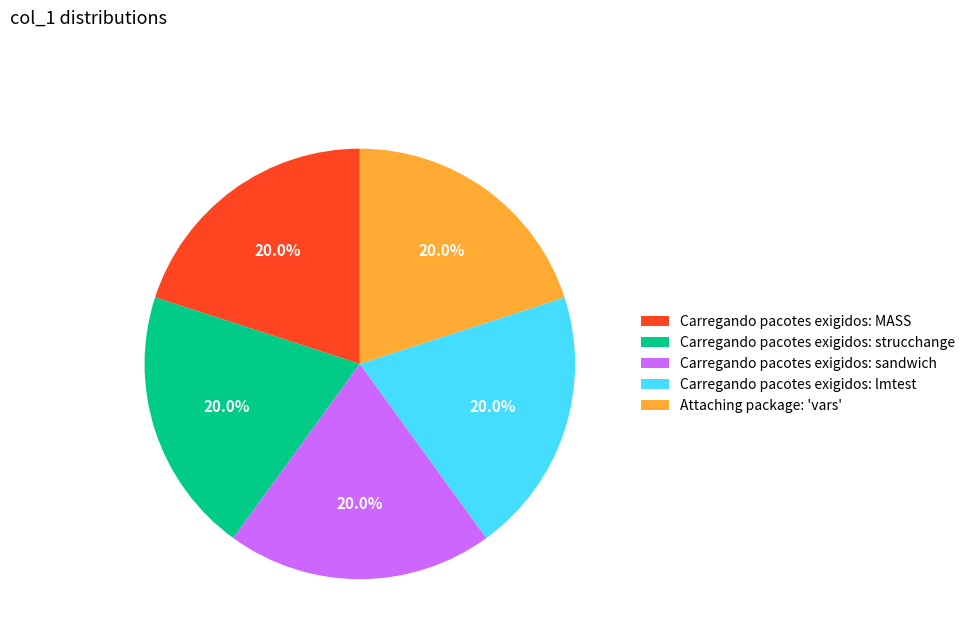

Approximately how many times larger is the value at Carregando pacotes exigidos: MASS compared to Carregando pacotes exigidos: sandwich?

1.0